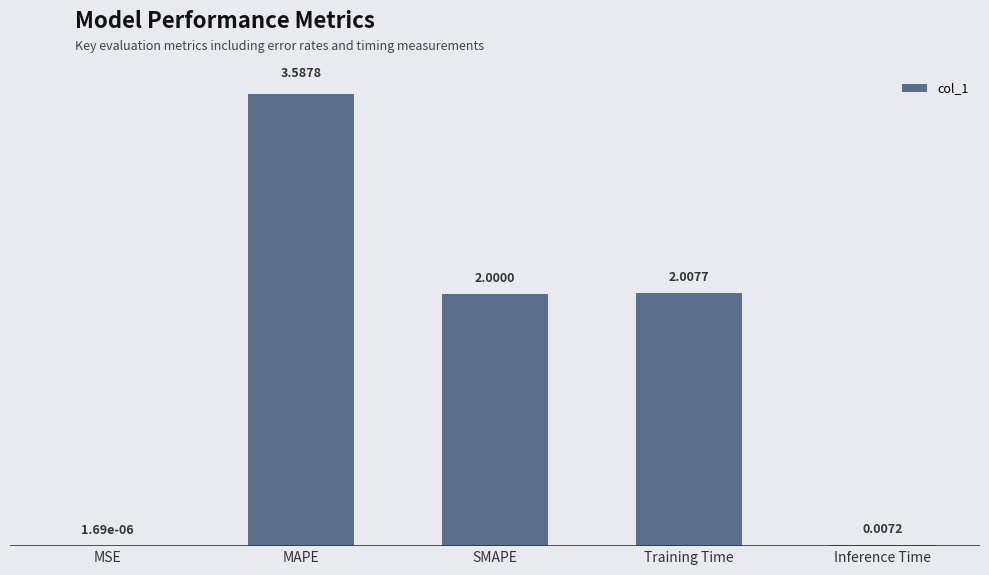

Between SMAPE and MAPE, which is larger?

MAPE